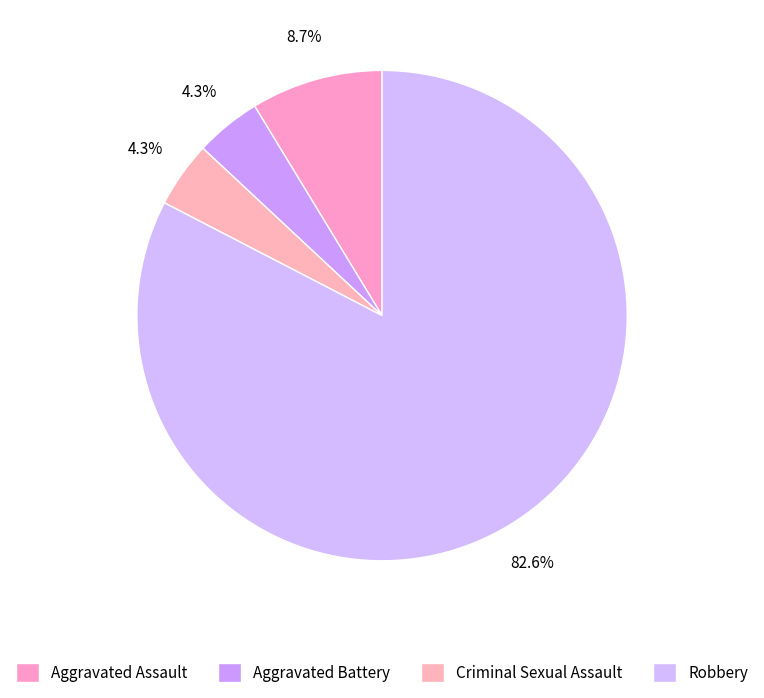

What portion of the pie excludes Robbery?

17.4%